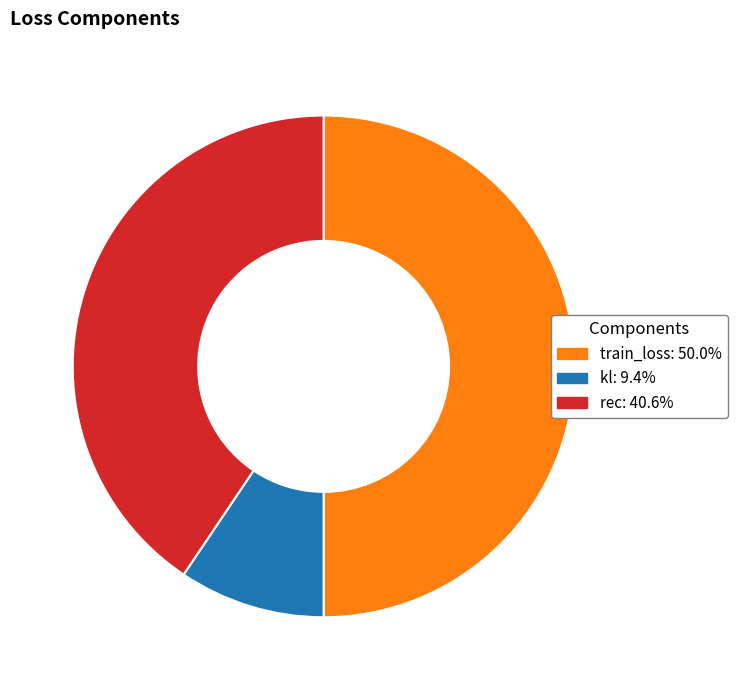

How many segments does this pie chart have?

3